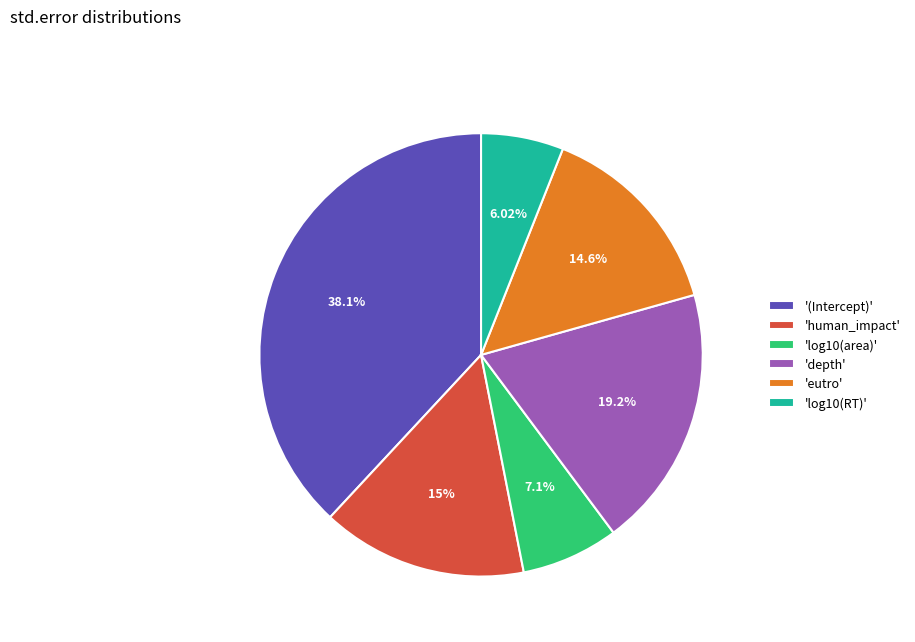

Between 'log10(area)' and 'eutro', which is larger?

'eutro'